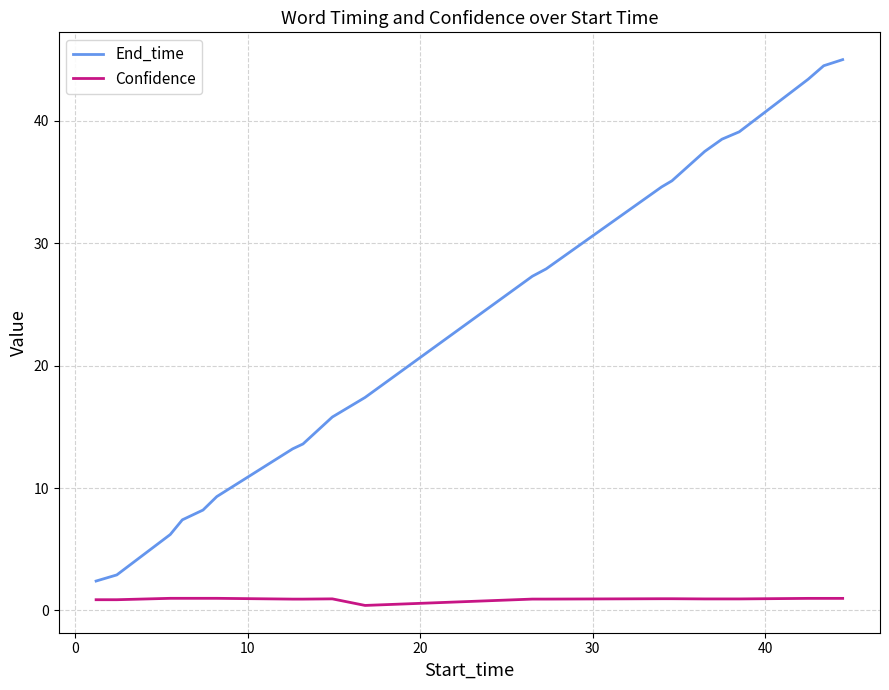

List the series in order of their overall mean, lowest first.

Confidence, End_time